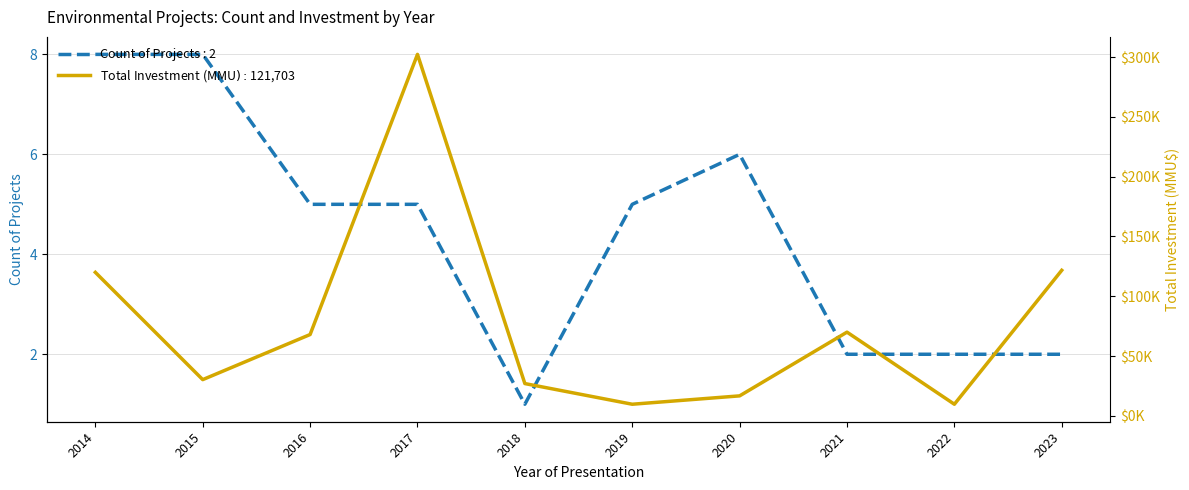

What is the difference between the maximum and minimum values in the Count of Projects series?

7